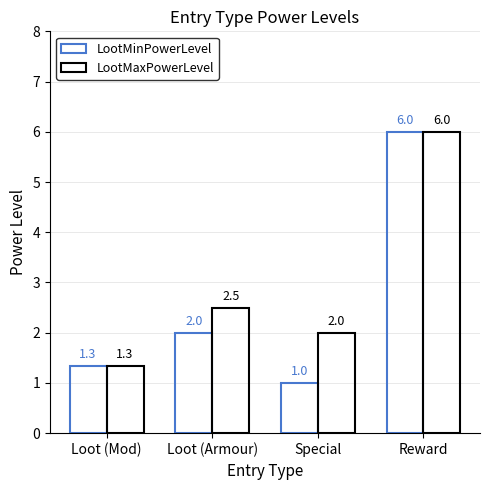

How many bars are there in each group?

2